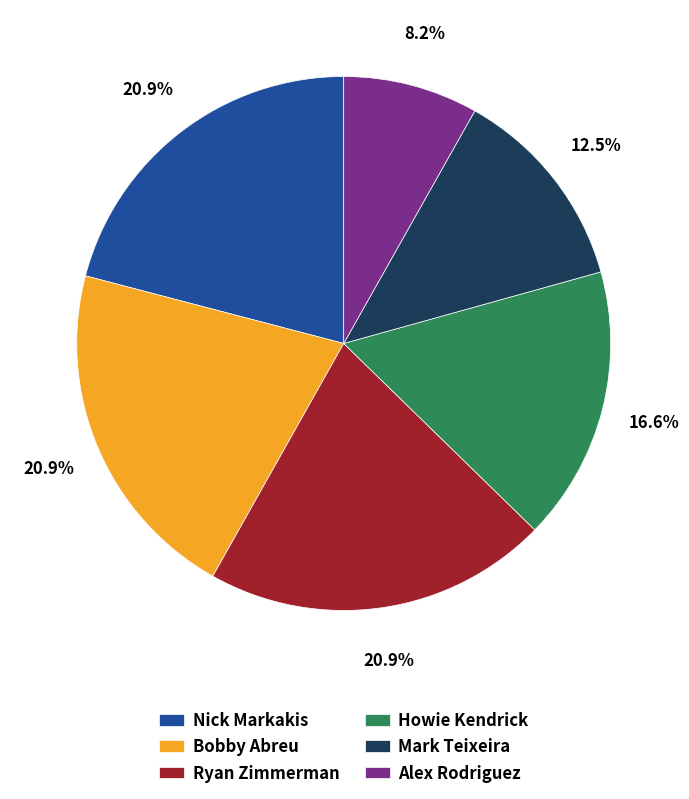

Combined, what portion of the pie is Alex Rodriguez and Mark Teixeira?

20.7%